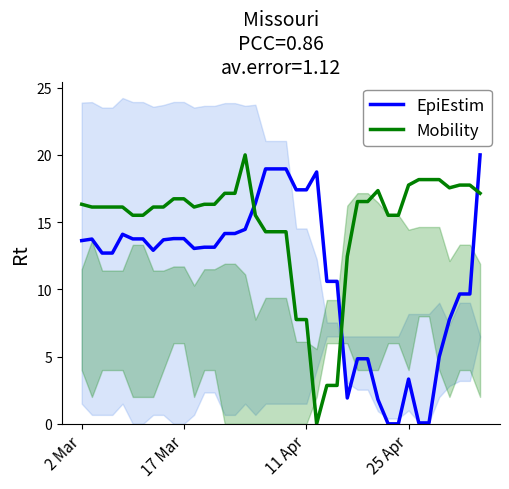

What is the difference between the second highest and minimum values in the EpiEstim series?

19.0